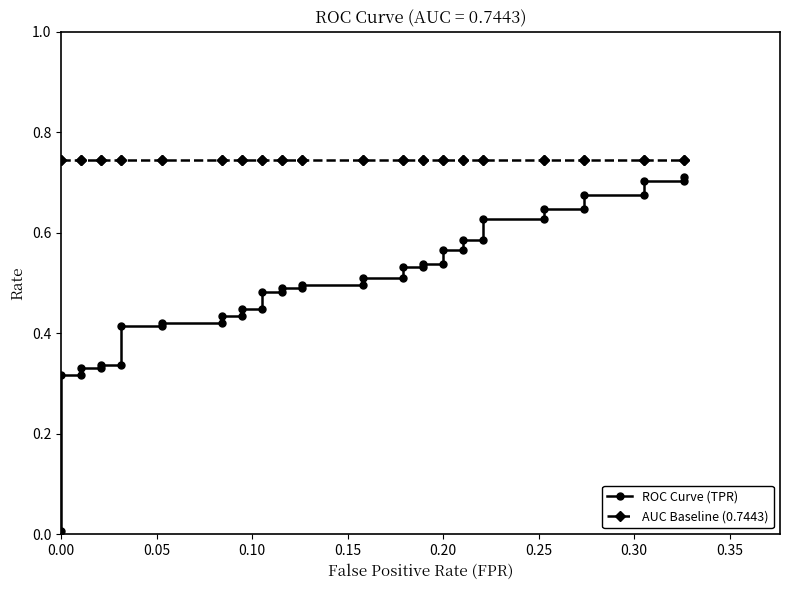

Reading left to right, extract all data points from this chart.

ROC Curve (TPR): 0.0	0.3	0.3	0.3	0.3	0.3	0.3	0.4	0.4	0.4	0.4	0.4	0.4	0.4	0.4	0.5	0.5	0.5	0.5	0.5	0.5	0.5	0.5	0.5	0.5	0.5	0.5	0.6	0.6	0.6	0.6	0.6	0.6	0.6	0.6	0.7	0.7	0.7	0.7	0.7
AUC Baseline (0.7443): 0.7	0.7	0.7	0.7	0.7	0.7	0.7	0.7	0.7	0.7	0.7	0.7	0.7	0.7	0.7	0.7	0.7	0.7	0.7	0.7	0.7	0.7	0.7	0.7	0.7	0.7	0.7	0.7	0.7	0.7	0.7	0.7	0.7	0.7	0.7	0.7	0.7	0.7	0.7	0.7